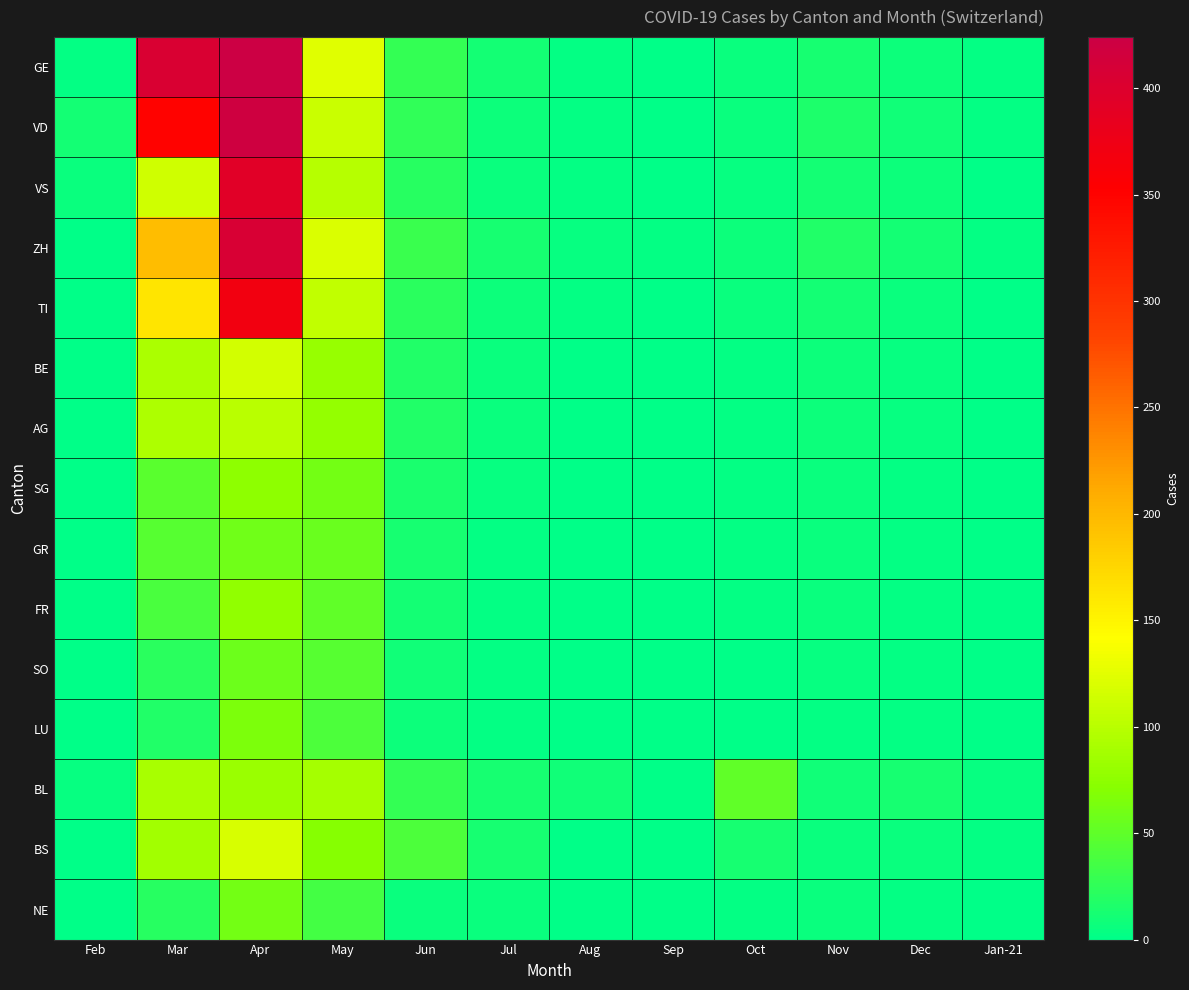

What is the difference between the highest and lowest values at Oct?

50